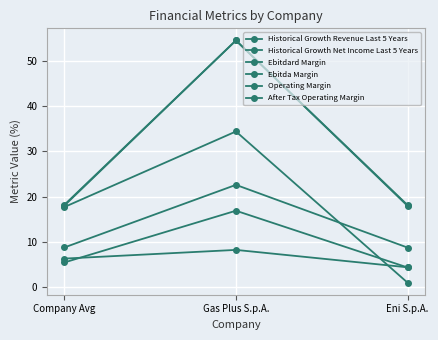

How many data points in Historical Growth Revenue Last 5 Years are above 6?

2